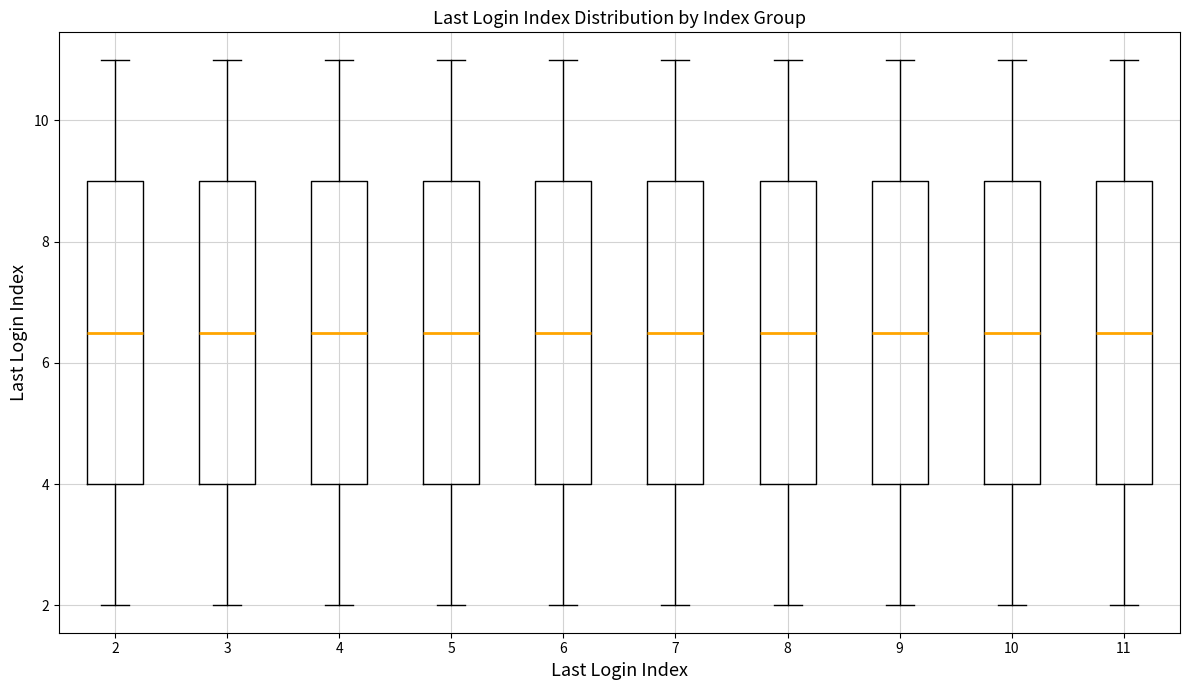

Reading left to right, transcribe this box plot: for each box, give where its median line is, the range the box spans, and where its two whiskers end, as read against the y-axis. The values are not printed on the chart, so give them approximately, as read against the axis.

2: median 6.6, box 4.0 to 9.0, whiskers 2.0 to 11.0
3: median 6.6, box 4.0 to 9.0, whiskers 2.0 to 11.0
4: median 6.6, box 4.0 to 9.0, whiskers 2.0 to 11.0
5: median 6.6, box 4.0 to 9.0, whiskers 2.0 to 11.0
6: median 6.6, box 4.0 to 9.0, whiskers 2.0 to 11.0
7: median 6.6, box 4.0 to 9.0, whiskers 2.0 to 11.0
8: median 6.6, box 4.0 to 9.0, whiskers 2.0 to 11.0
9: median 6.6, box 4.0 to 9.0, whiskers 2.0 to 11.0
10: median 6.6, box 4.0 to 9.0, whiskers 2.0 to 11.0
11: median 6.6, box 4.0 to 9.0, whiskers 2.0 to 11.0